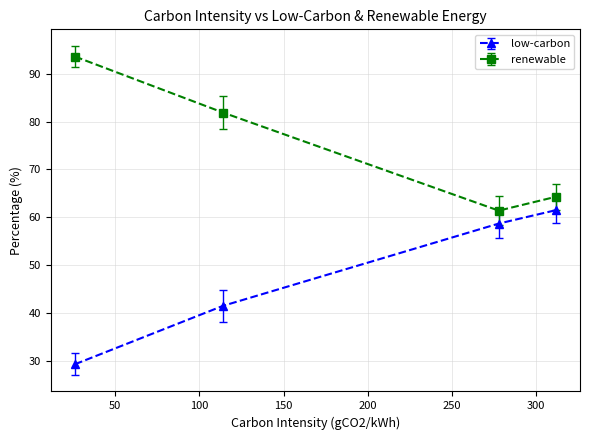

Reading left to right, list all the values displayed in this chart.

low-carbon: 29.3	41.5	58.7	61.5
renewable: 93.6	81.9	61.4	64.3